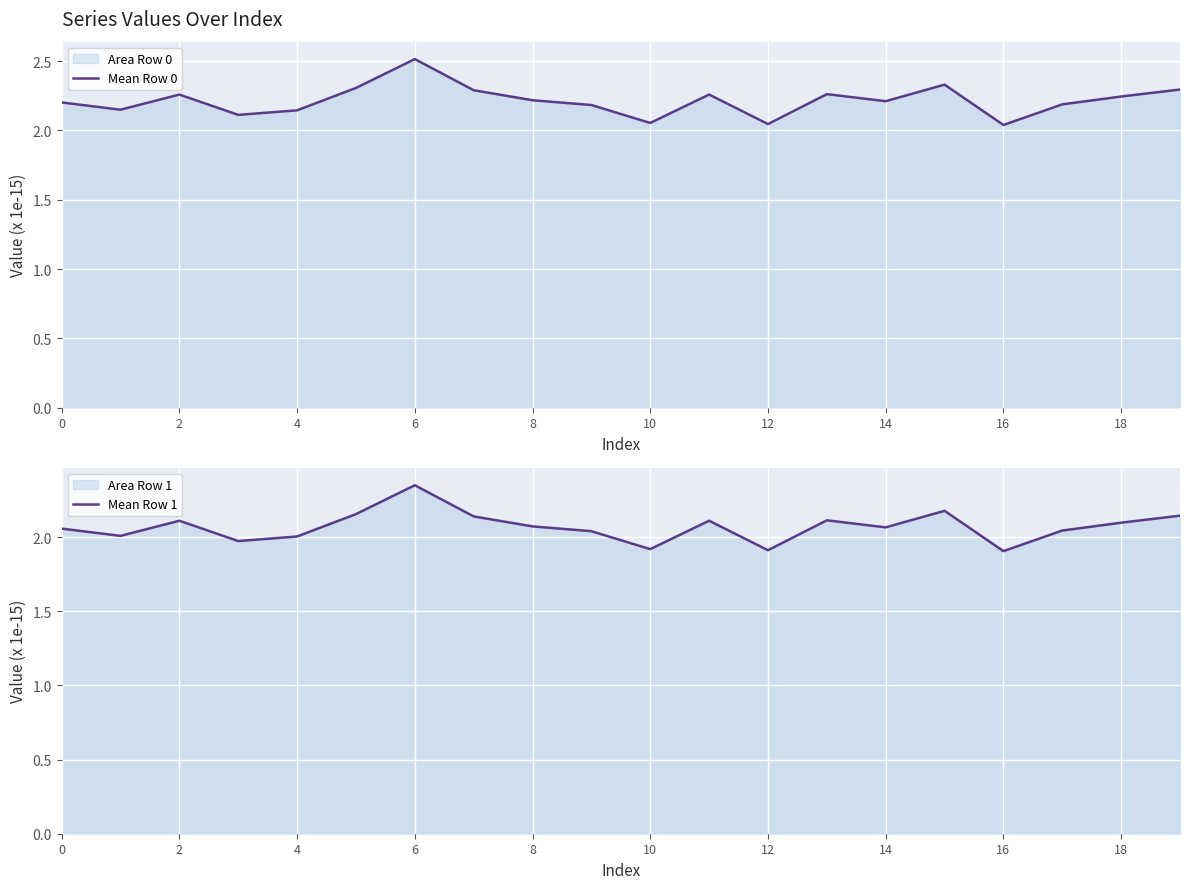

What is the sum of the Mean Row 1 values at 10 and 12?

3.8